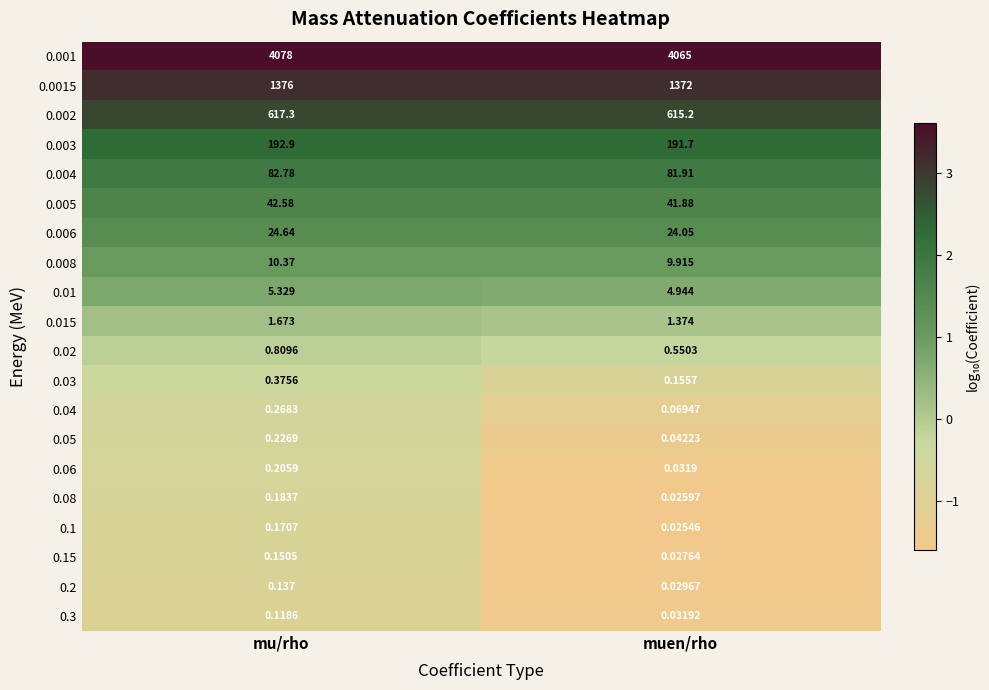

Rank the categories by 0.01 value from lowest to highest.

muen/rho, mu/rho